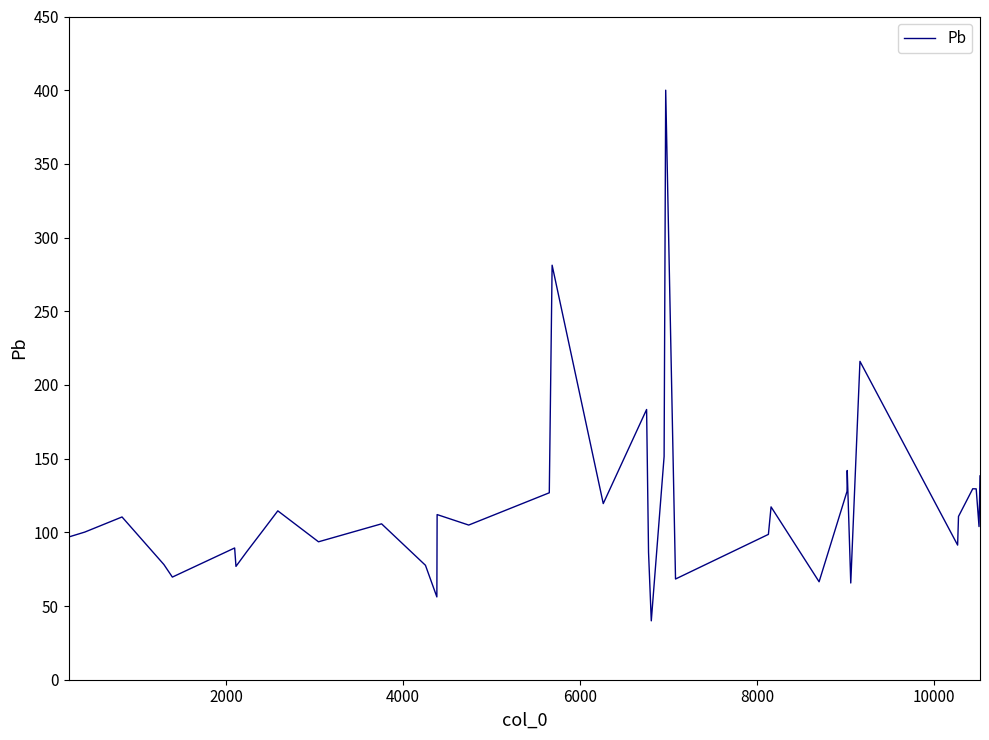

What is the sum of all values?

4773.9